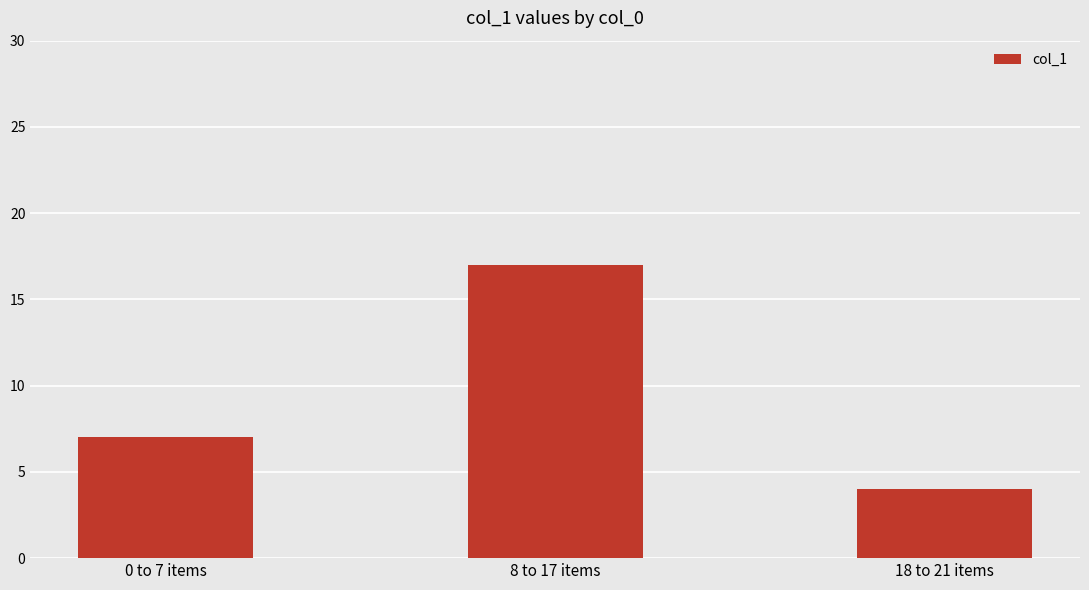

What is the approximate value at 18 to 21 items?

4